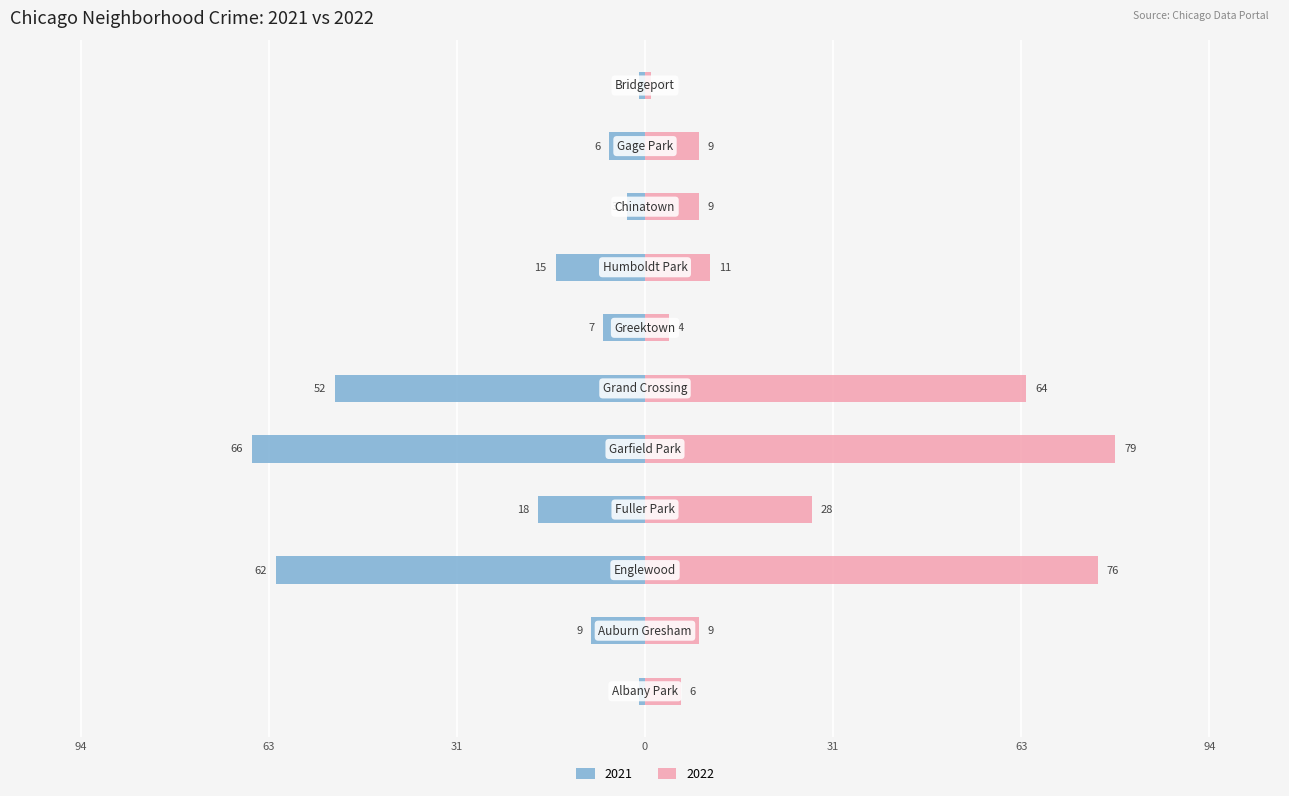

Count the number of data series in this chart.

2